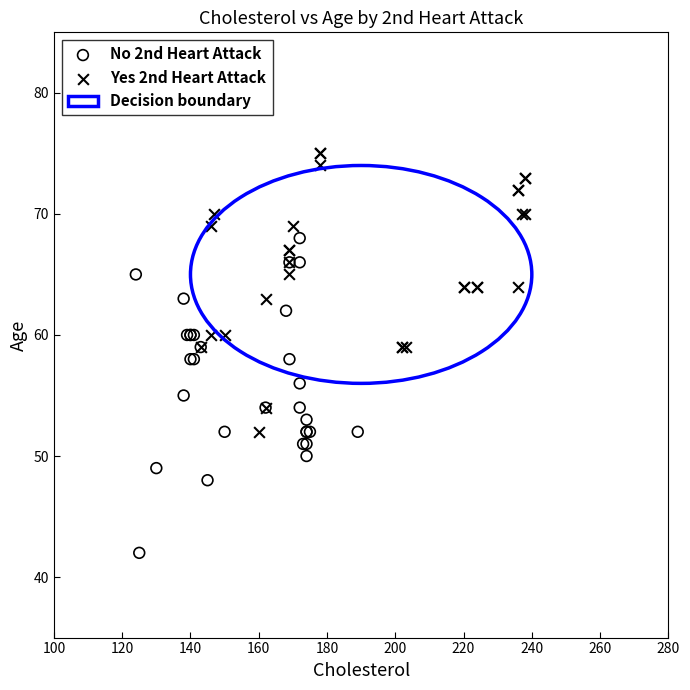

Which series contains the highest Y value?

Yes 2nd Heart Attack